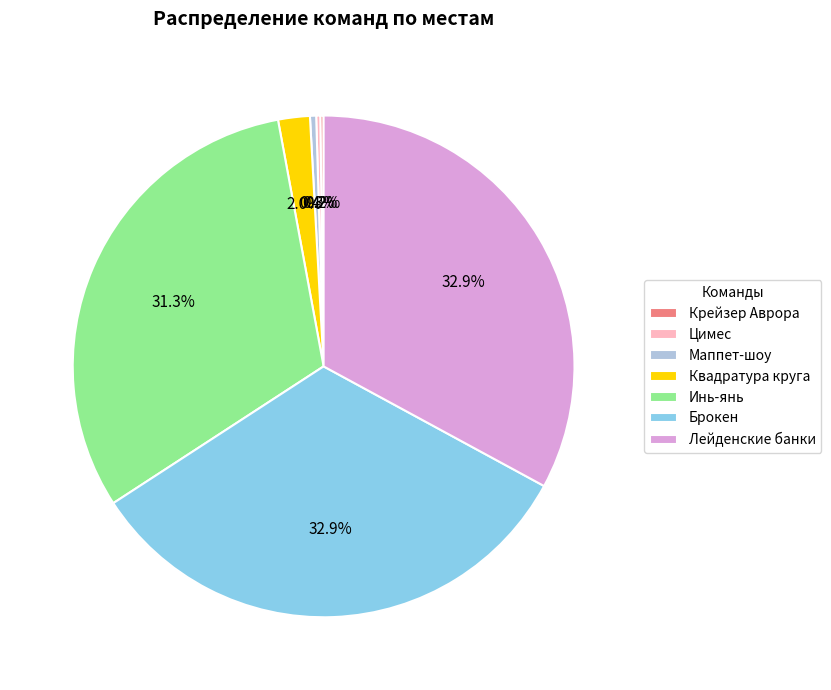

What percentage do Инь-янь and Лейденские банки together represent?

64.2%